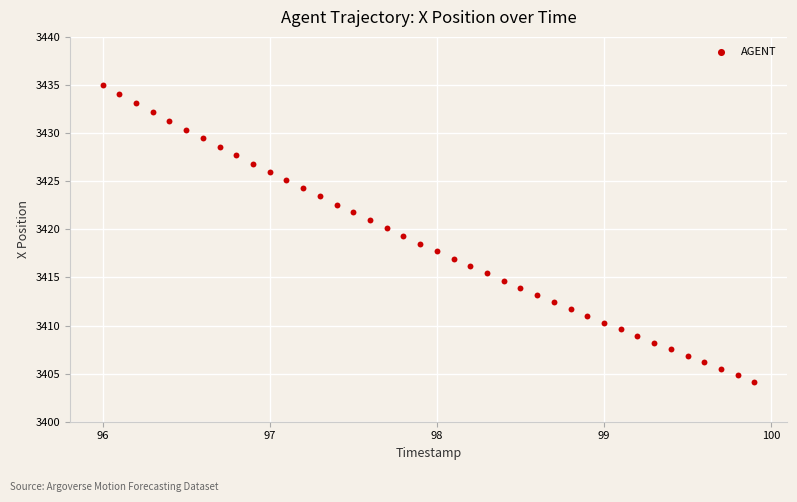

What is the range of Y values (max minus min)?

30.8